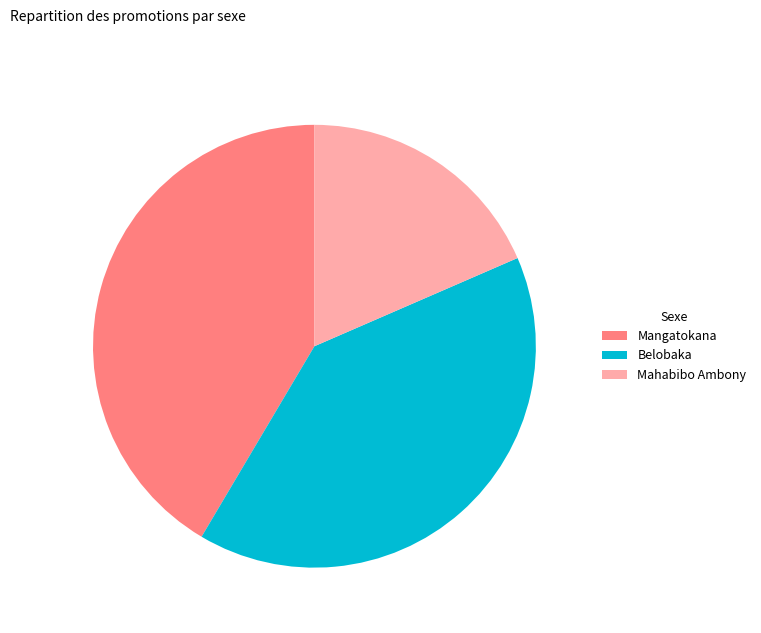

Which category has the smallest portion of the pie?

Mahabibo Ambony